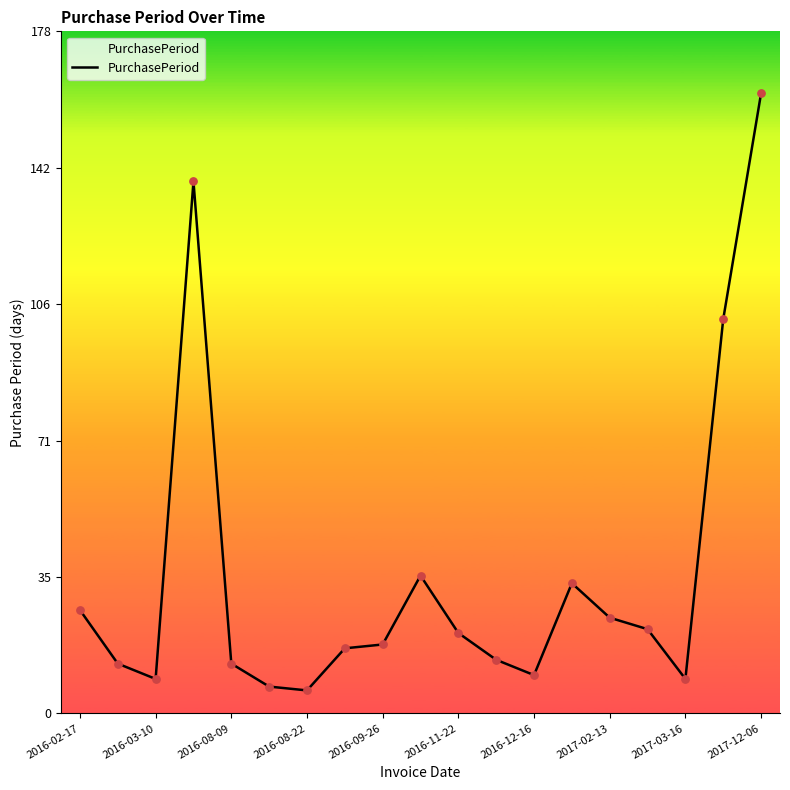

What is the maximum value shown in the chart?

162